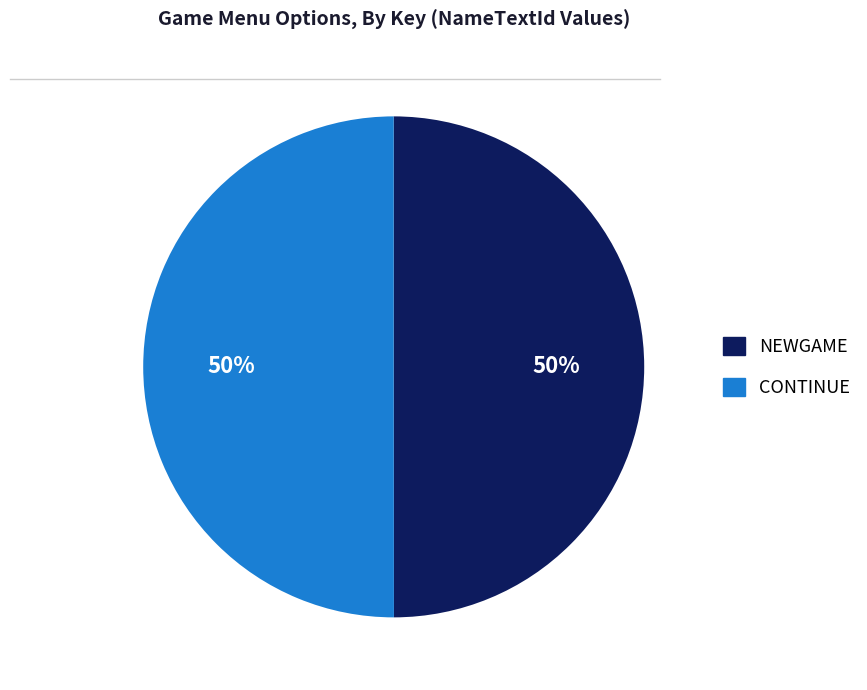

True or false: CONTINUE accounts for 37% of the total.

False